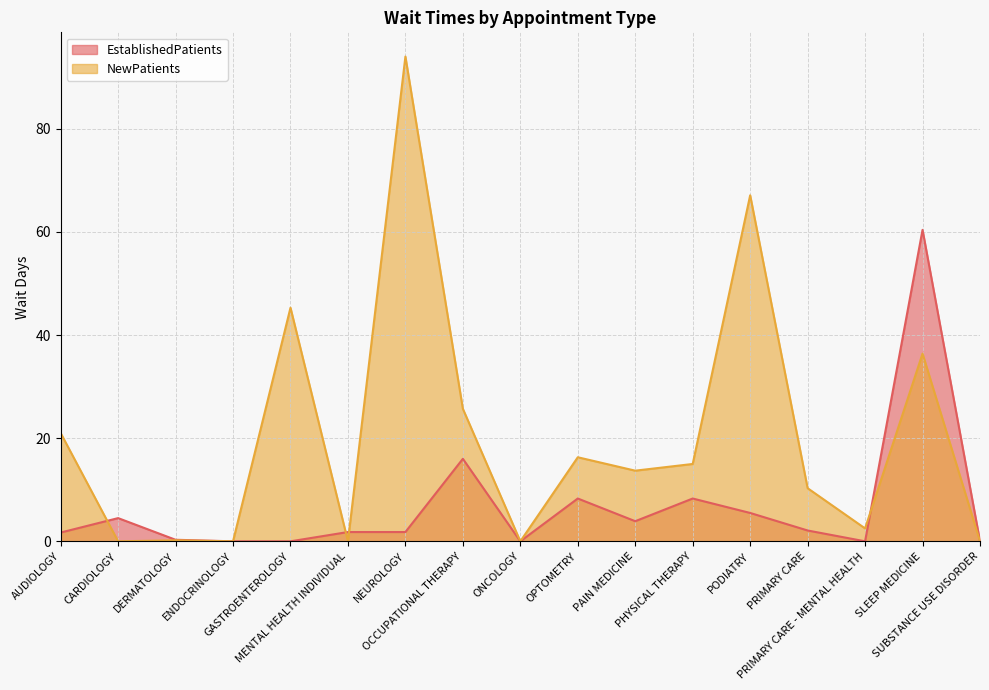

Reading right to left, list all the values displayed in this chart.

EstablishedPatients: SUBSTANCE USE DISORDER=0.0	SLEEP MEDICINE=60.4	PRIMARY CARE - MENTAL HEALTH=0.0	PRIMARY CARE=2.1	PODIATRY=5.5	PHYSICAL THERAPY=8.3	PAIN MEDICINE=3.9	OPTOMETRY=8.3	ONCOLOGY=0.0	OCCUPATIONAL THERAPY=16.0	NEUROLOGY=1.8	MENTAL HEALTH INDIVIDUAL=1.8	GASTROENTEROLOGY=0.0	ENDOCRINOLOGY=0.0	DERMATOLOGY=0.3	CARDIOLOGY=4.5	AUDIOLOGY=1.7
NewPatients: SUBSTANCE USE DISORDER=0.0	SLEEP MEDICINE=36.4	PRIMARY CARE - MENTAL HEALTH=2.5	PRIMARY CARE=10.3	PODIATRY=67.1	PHYSICAL THERAPY=15.0	PAIN MEDICINE=13.7	OPTOMETRY=16.3	ONCOLOGY=0.0	OCCUPATIONAL THERAPY=25.7	NEUROLOGY=94.0	MENTAL HEALTH INDIVIDUAL=0.0	GASTROENTEROLOGY=45.3	ENDOCRINOLOGY=0.0	DERMATOLOGY=0.2	CARDIOLOGY=0.0	AUDIOLOGY=21.0